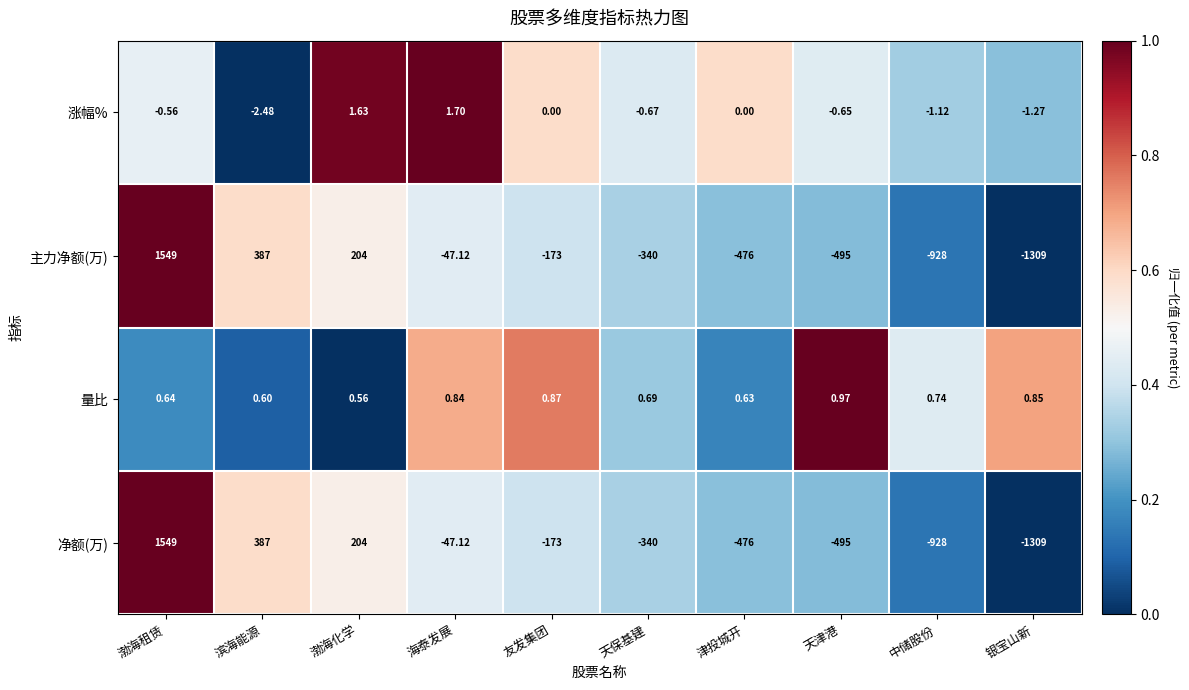

At which label does 主力净额(万) first exceed -173?

渤海租赁